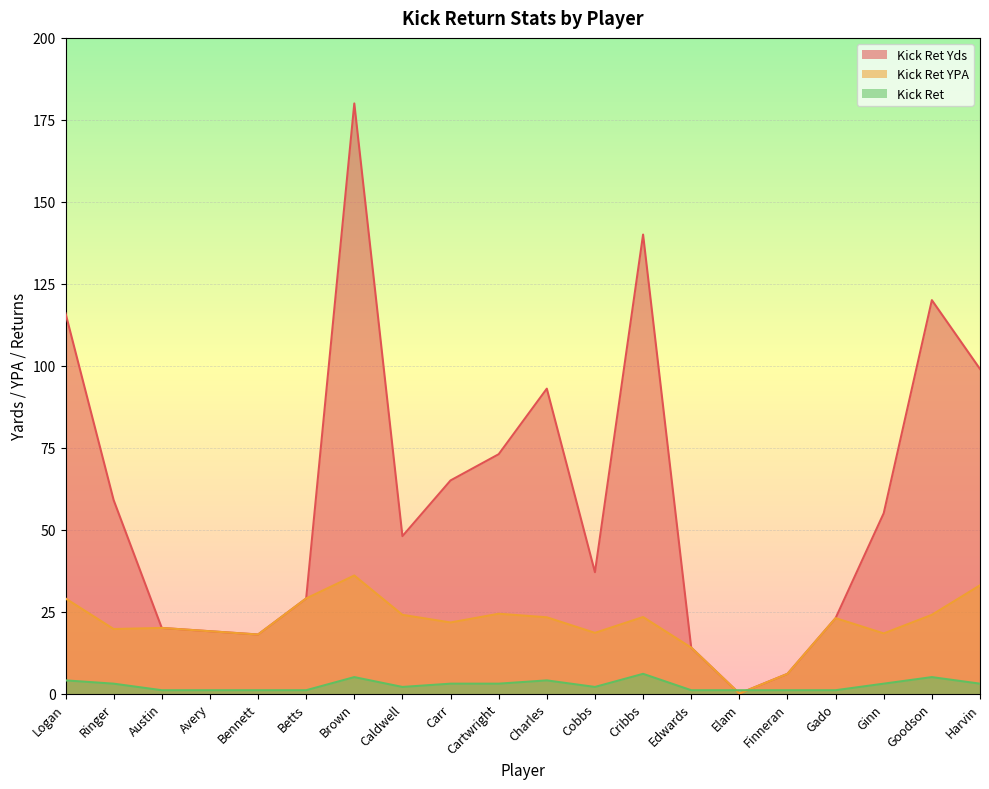

How many intersections are there between Kick Ret YPA and Kick Ret?

2